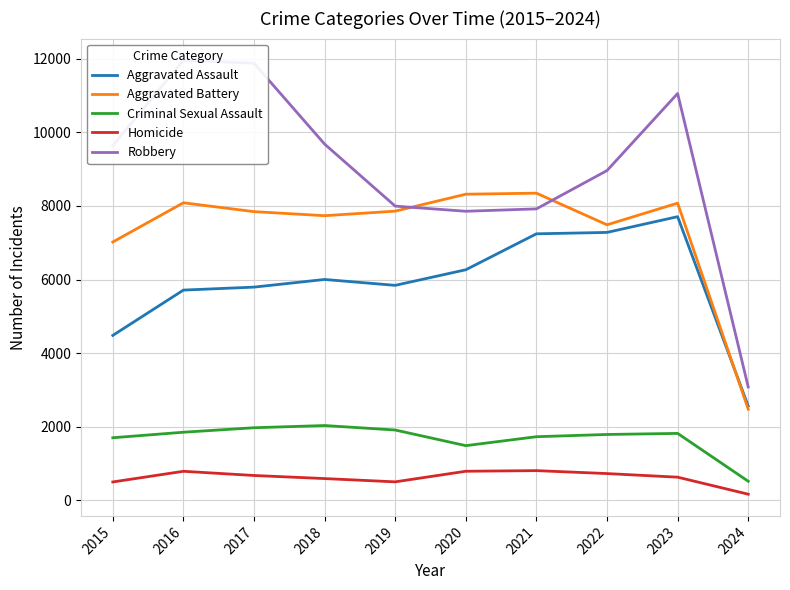

Reading left to right, list all the values displayed in this chart.

Aggravated Assault: 4480	5712	5793	6001	5841	6265	7242	7280	7708	2560
Aggravated Battery: 7019	8086	7845	7735	7858	8319	8347	7487	8076	2473
Criminal Sexual Assault: 1698	1848	1970	2030	1908	1483	1726	1787	1816	515
Homicide: 496	786	672	588	499	787	804	724	626	163
Robbery: 9638	11960	11880	9681	7995	7855	7920	8962	11057	3078